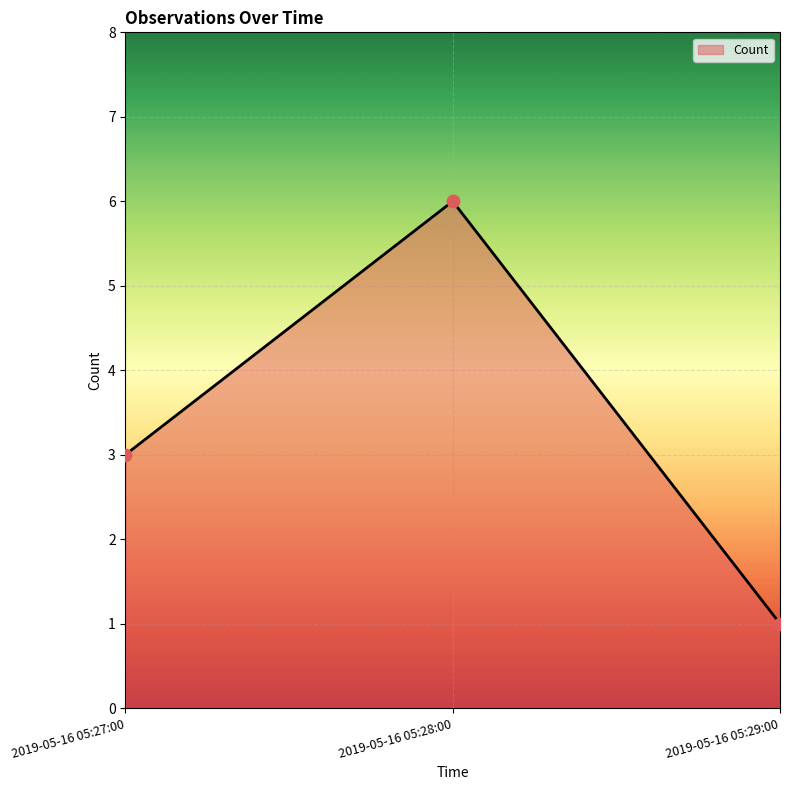

What is the change in value from 2019-05-16 05:27:00 to 2019-05-16 05:29:00?

-2